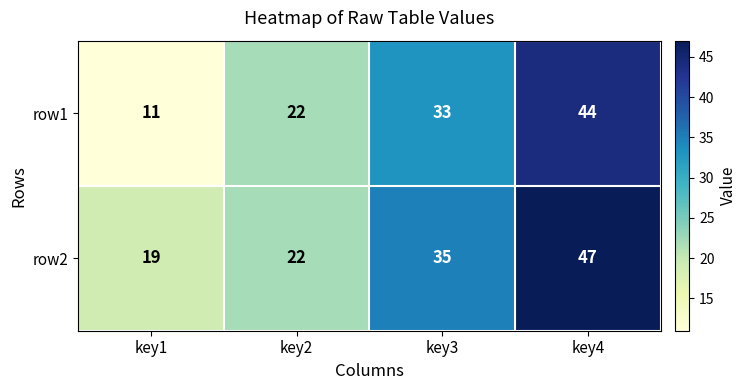

Is the value of row1 at key2 greater than the value of row2 at key1?

Yes